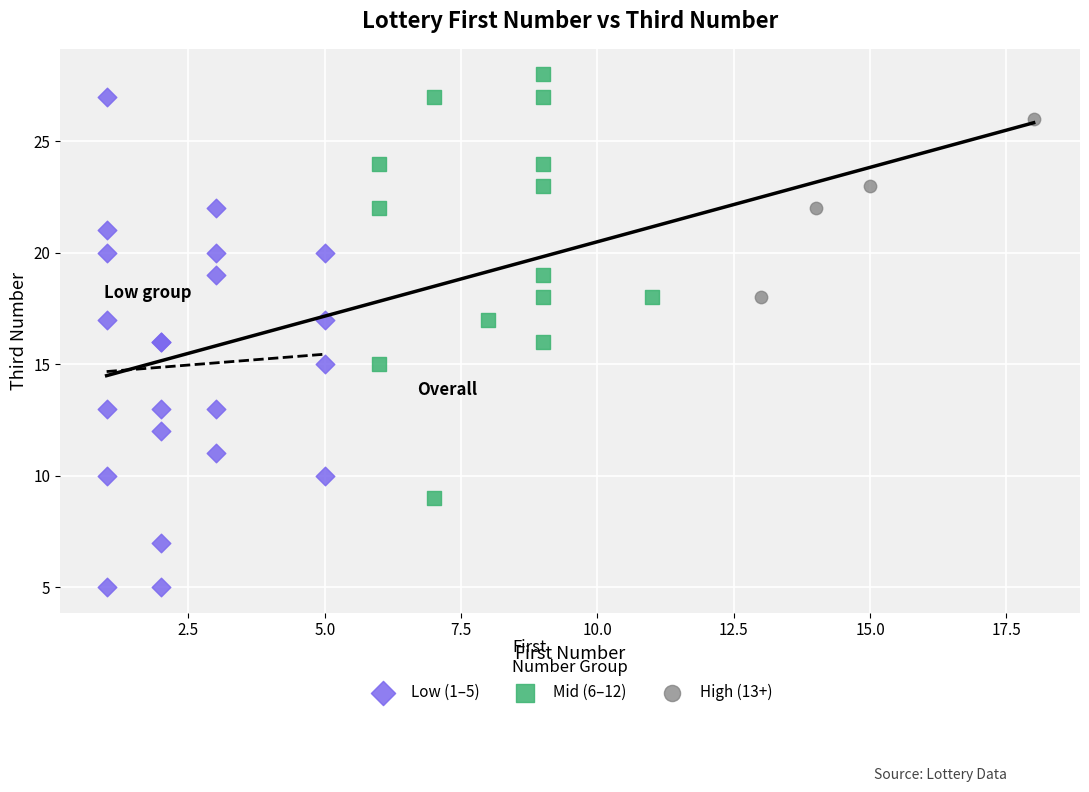

Which series has the largest Y range (max minus min)?

Low (1–5)